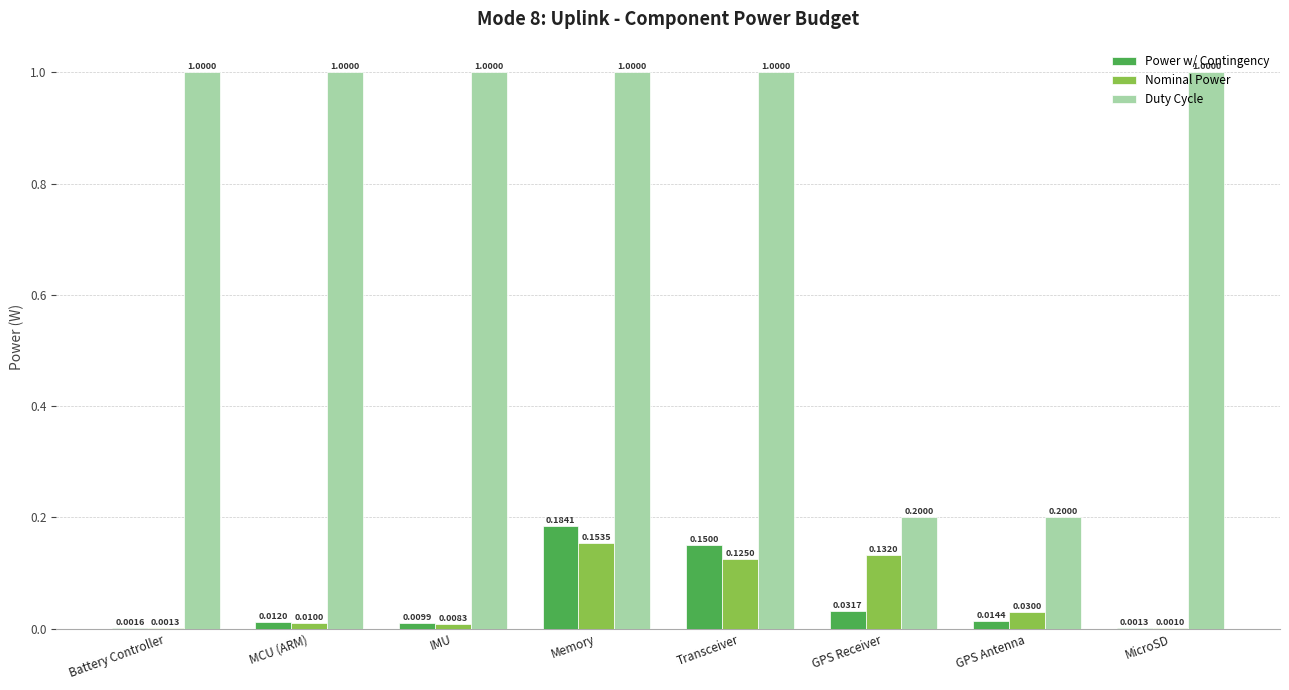

What are all the series names shown in the legend?

Power w/ Contingency, Nominal Power, Duty Cycle